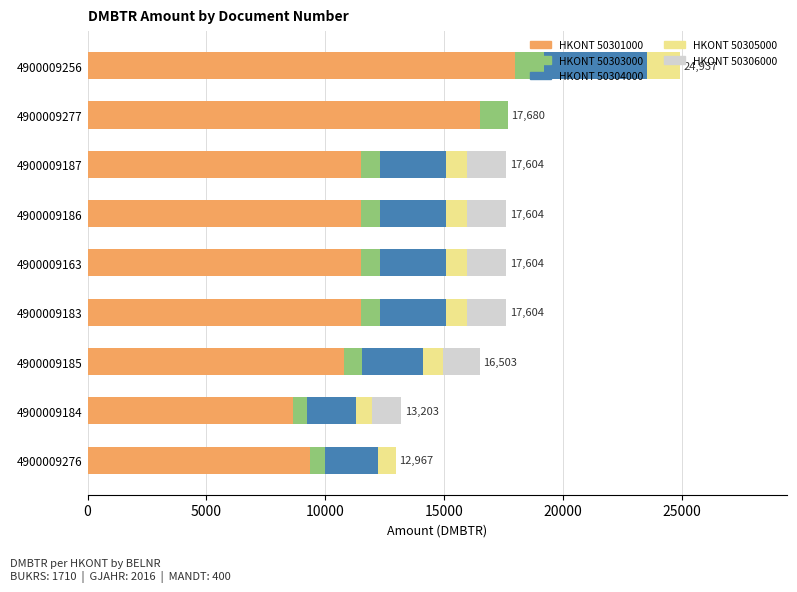

At which category is the sum across all series the highest?

4900009256